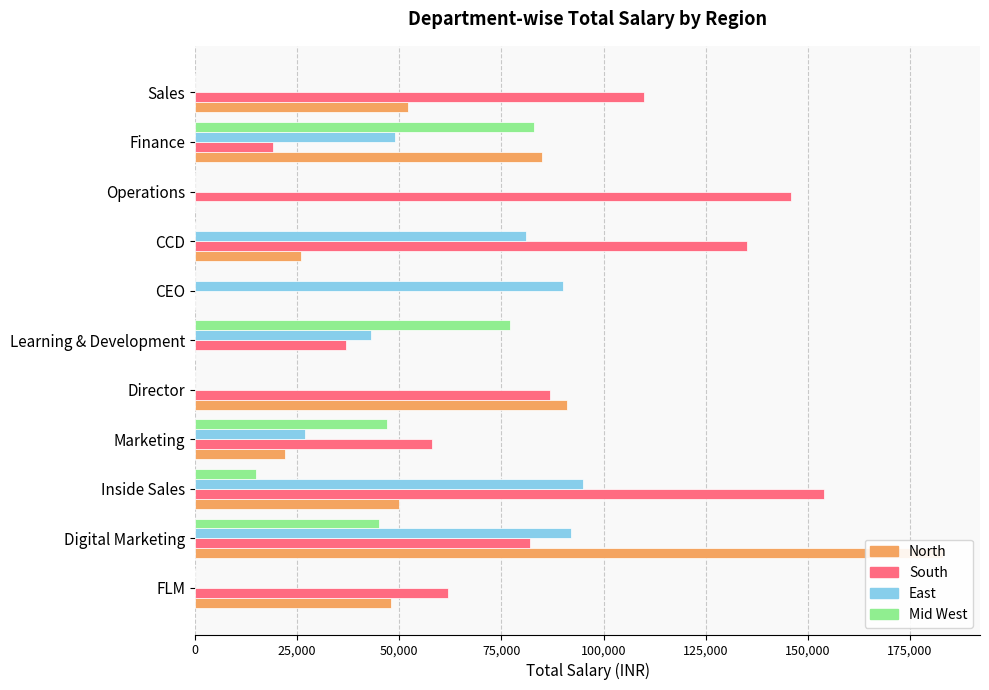

What is the average value of the North series?

50636